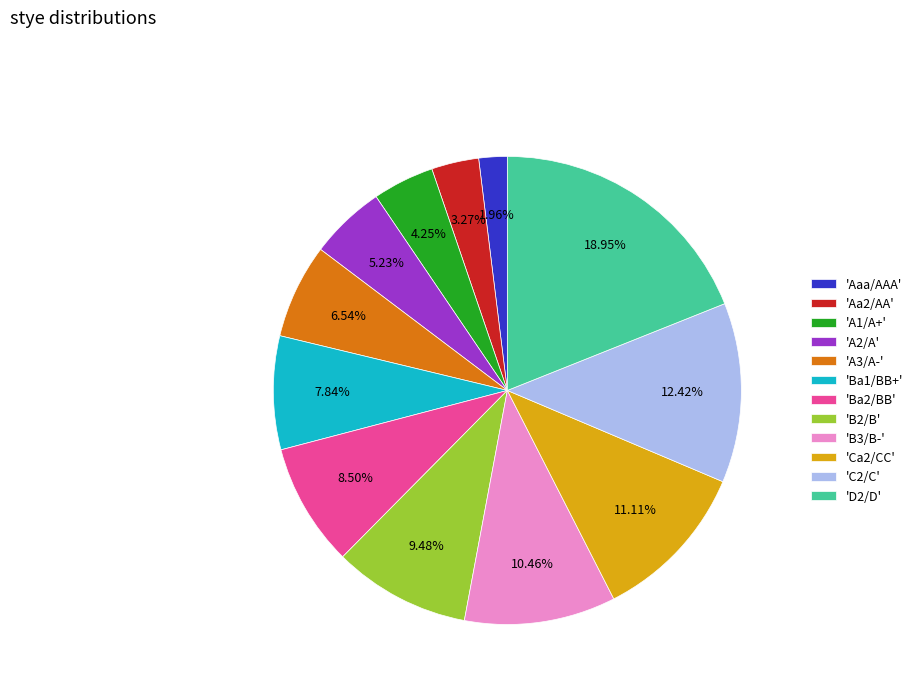

Which slice is the smallest?

'Aaa/AAA'